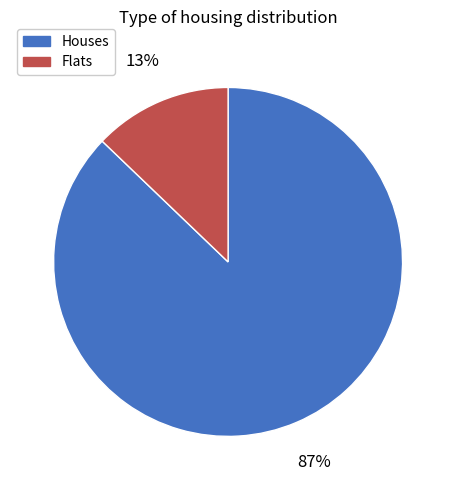

Count the number of slices in the pie.

2